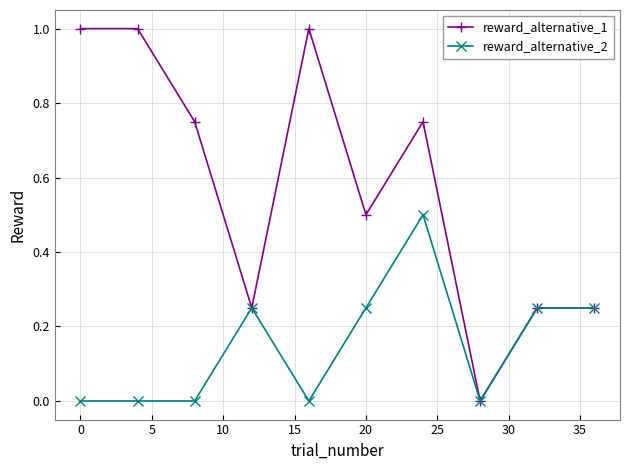

How many data points in reward_alternative_1 are above 0?

9